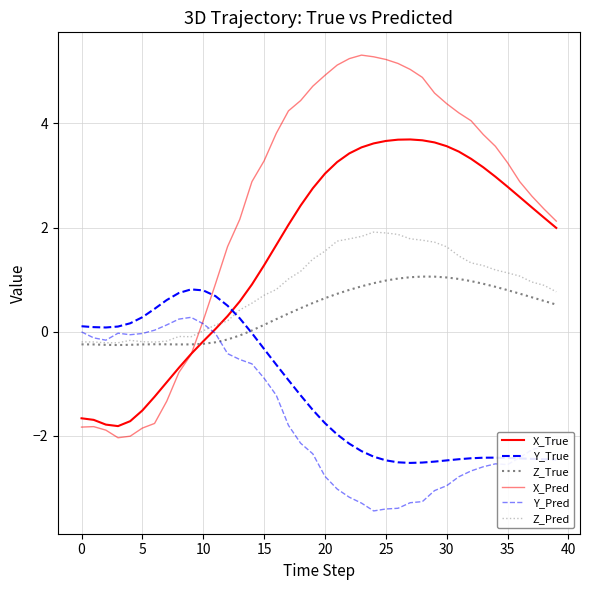

How many lines are shown in the chart?

6